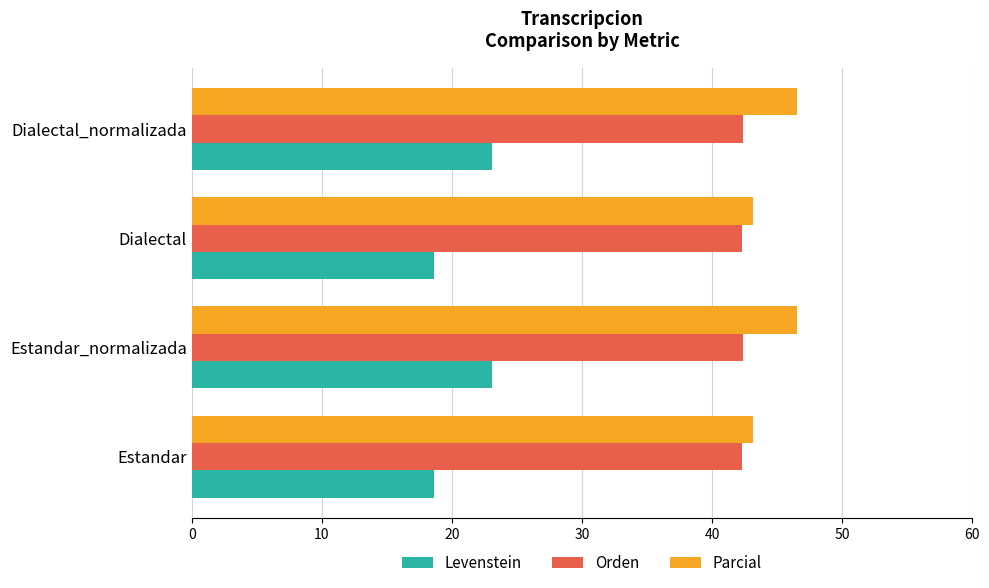

What is the average value of the Parcial series?

44.8